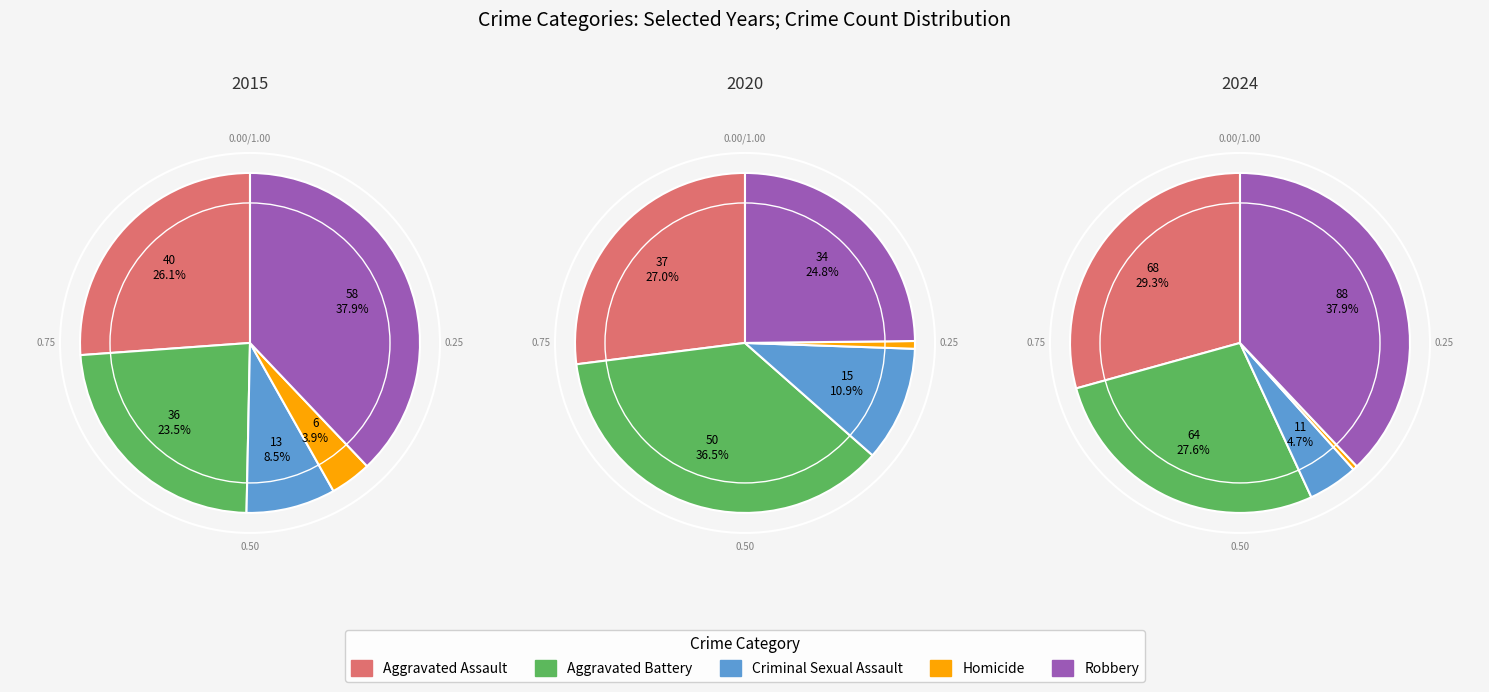

Is there any slice that represents more than half of the pie?

No